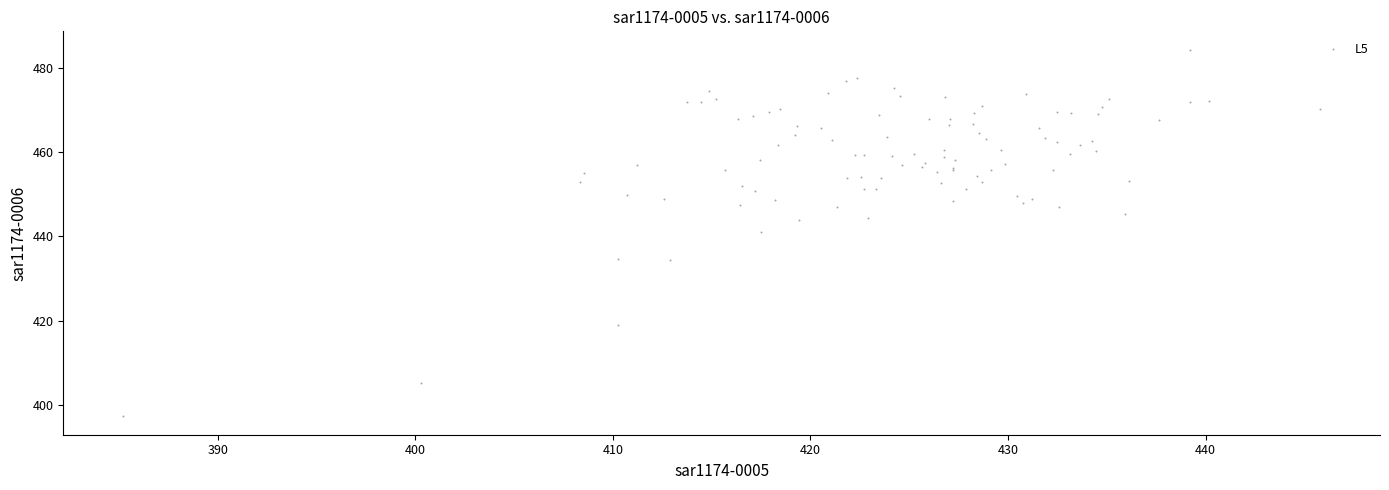

What Y value in the scatter plot is closest to 440?

441.1